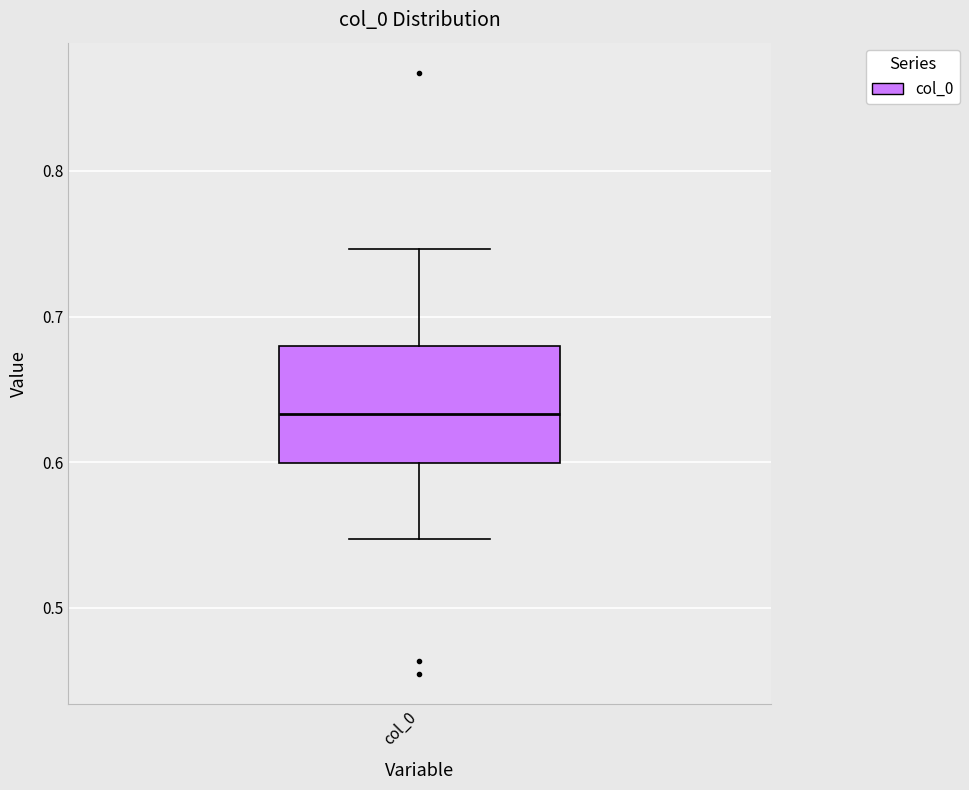

Read this box plot against the y-axis: the position of the median line, the range covered by the box, and the ends of both whiskers. The values are not printed on the chart, so give them approximately, as read against the axis.

median 0.63, box 0.60 to 0.68, whiskers 0.55 to 0.75